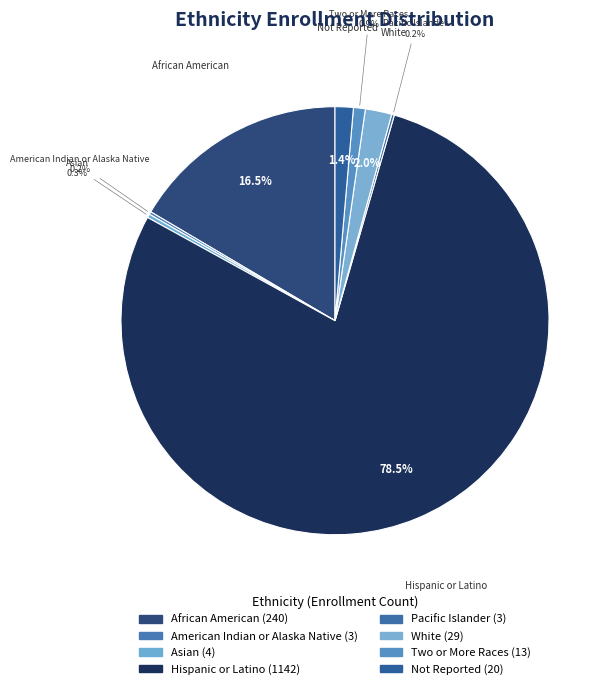

What is the total percentage of Not Reported and American Indian or Alaska Native?

1.6%